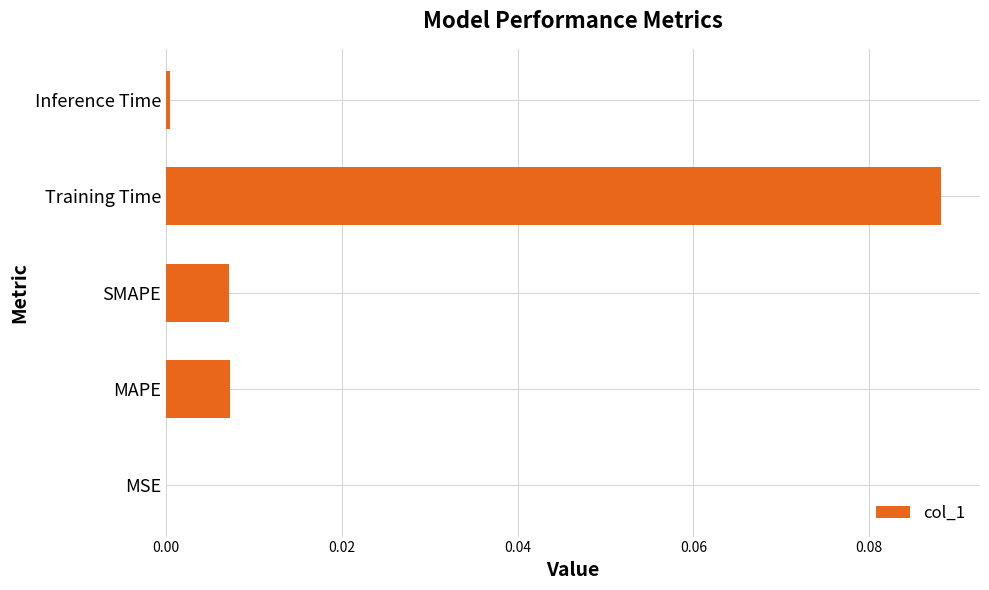

At which category does the chart reach its peak across all series?

Training Time